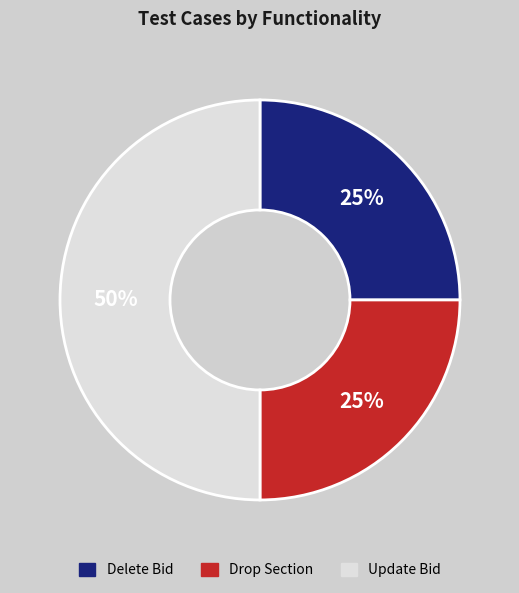

What is the ratio of the value at Delete Bid to the value at Update Bid?

0.5